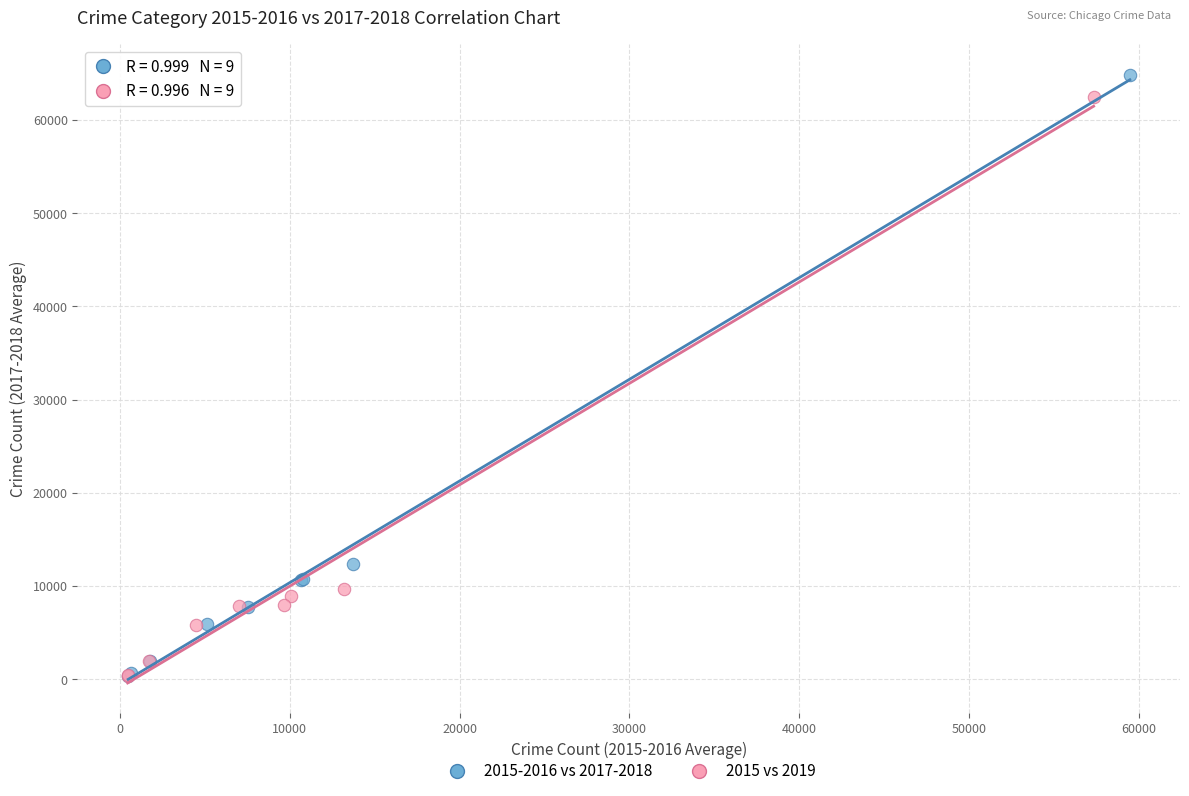

Which series has the largest Y range (max minus min)?

2015-2016 vs 2017-2018